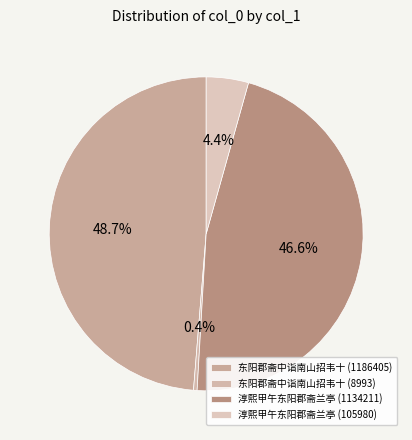

Between 淳熙甲午东阳郡斋兰亭 (1134211) and 东阳郡斋中诣南山招韦十 (1186405), which is larger?

东阳郡斋中诣南山招韦十 (1186405)